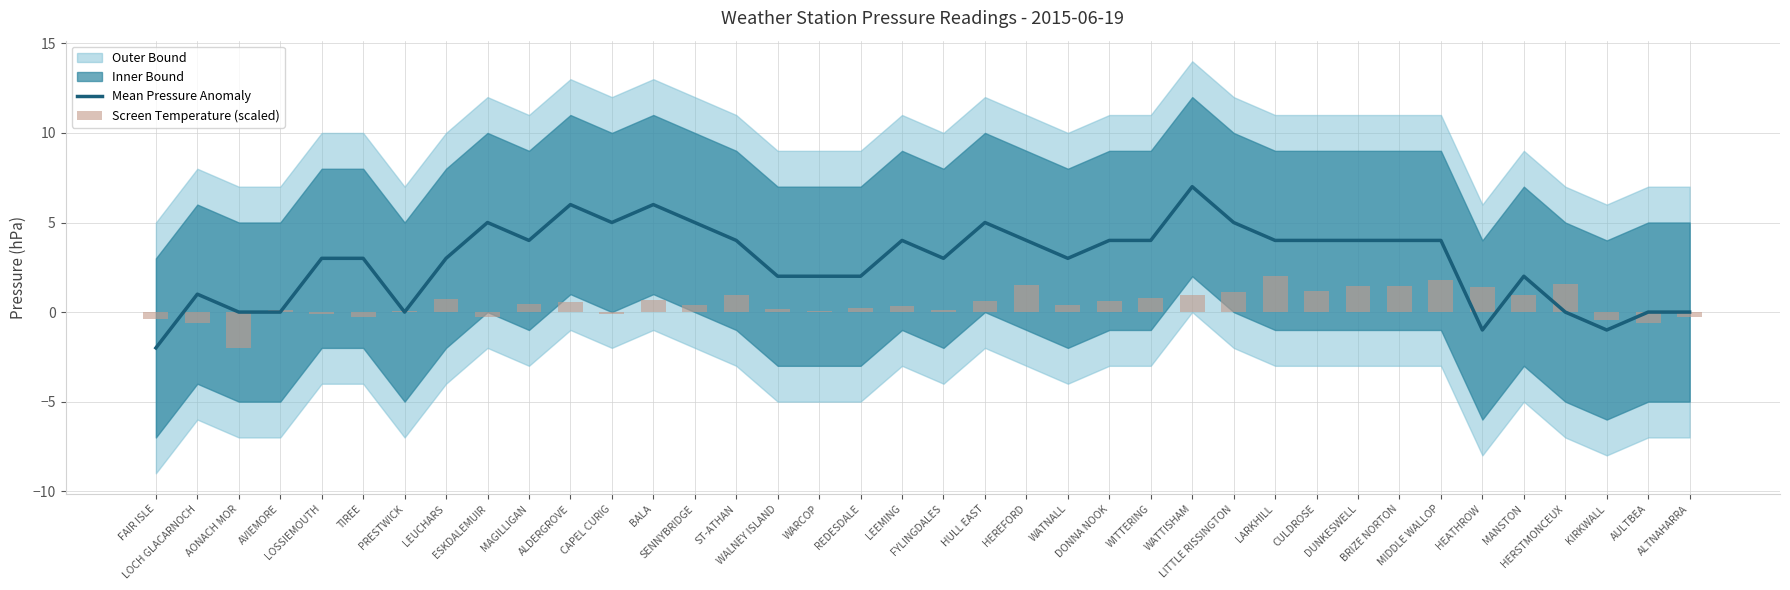

Reading left to right, what are all the values shown in this chart?

Mean Pressure Anomaly: -2.0	1.0	0.0	0.0	3.0	3.0	0.0	3.0	5.0	4.0	6.0	5.0	6.0	5.0	4.0	2.0	2.0	2.0	4.0	3.0	5.0	4.0	3.0	4.0	4.0	7.0	5.0	4.0	4.0	4.0	4.0	4.0	-1.0	2.0	0.0	-1.0	0.0	0.0
Screen Temperature (scaled): -0.4	-0.6	-2.0	0.1	-0.1	-0.3	0.0	0.7	-0.3	0.5	0.6	-0.1	0.7	0.4	1.0	0.2	0.1	0.2	0.3	0.1	0.6	1.5	0.4	0.6	0.8	1.0	1.1	2.0	1.2	1.5	1.4	1.8	1.4	1.0	1.6	-0.4	-0.6	-0.3